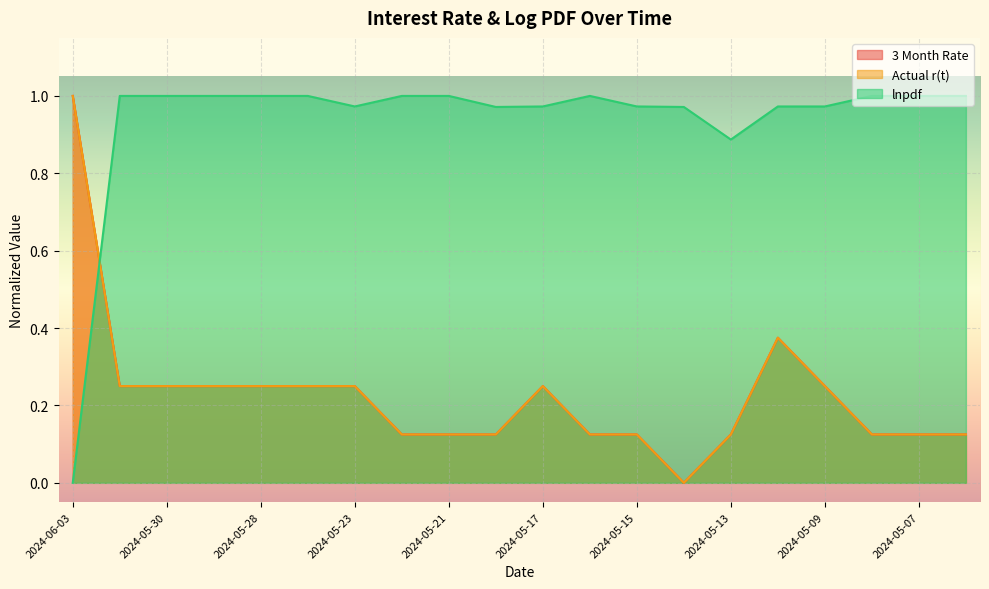

True or false: lnpdf and 3 Month Rate intersect in this chart.

True